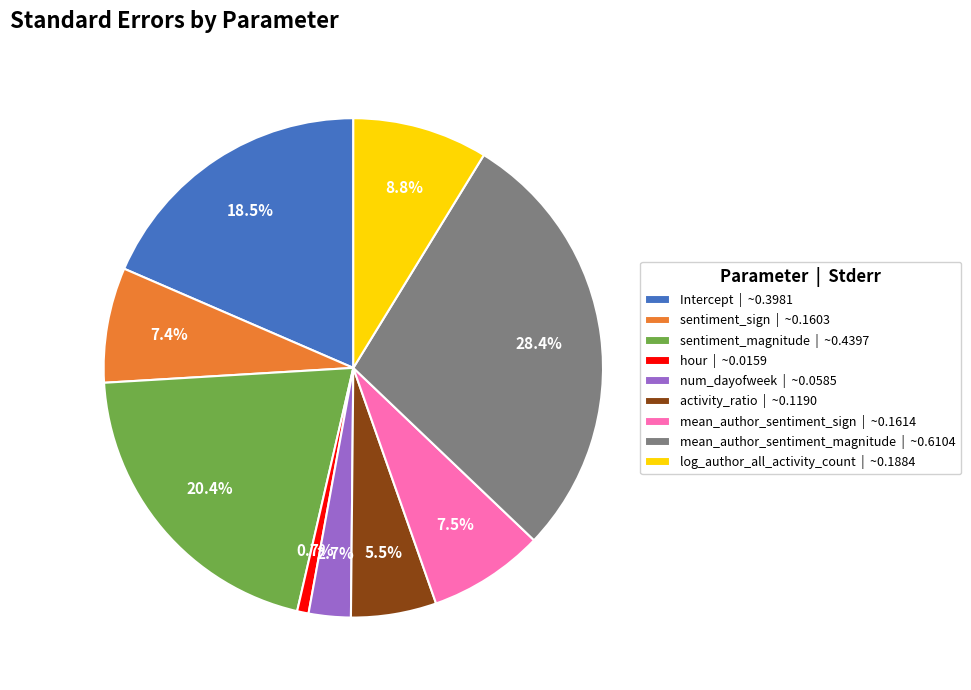

Does hour represent more than half of the total?

No